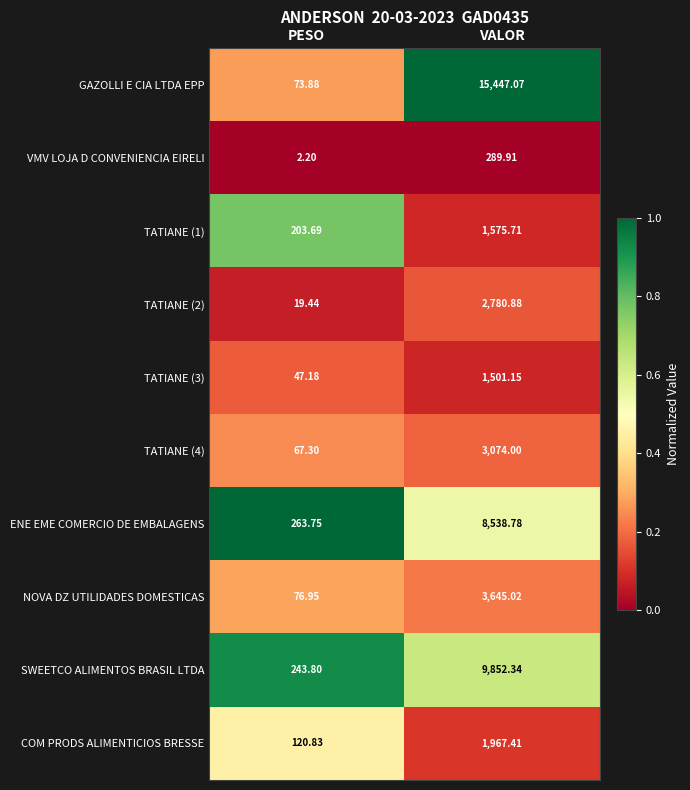

List the labels in order of VMV LOJA D CONVENIENCIA EIRELI value, smallest first.

PESO, VALOR